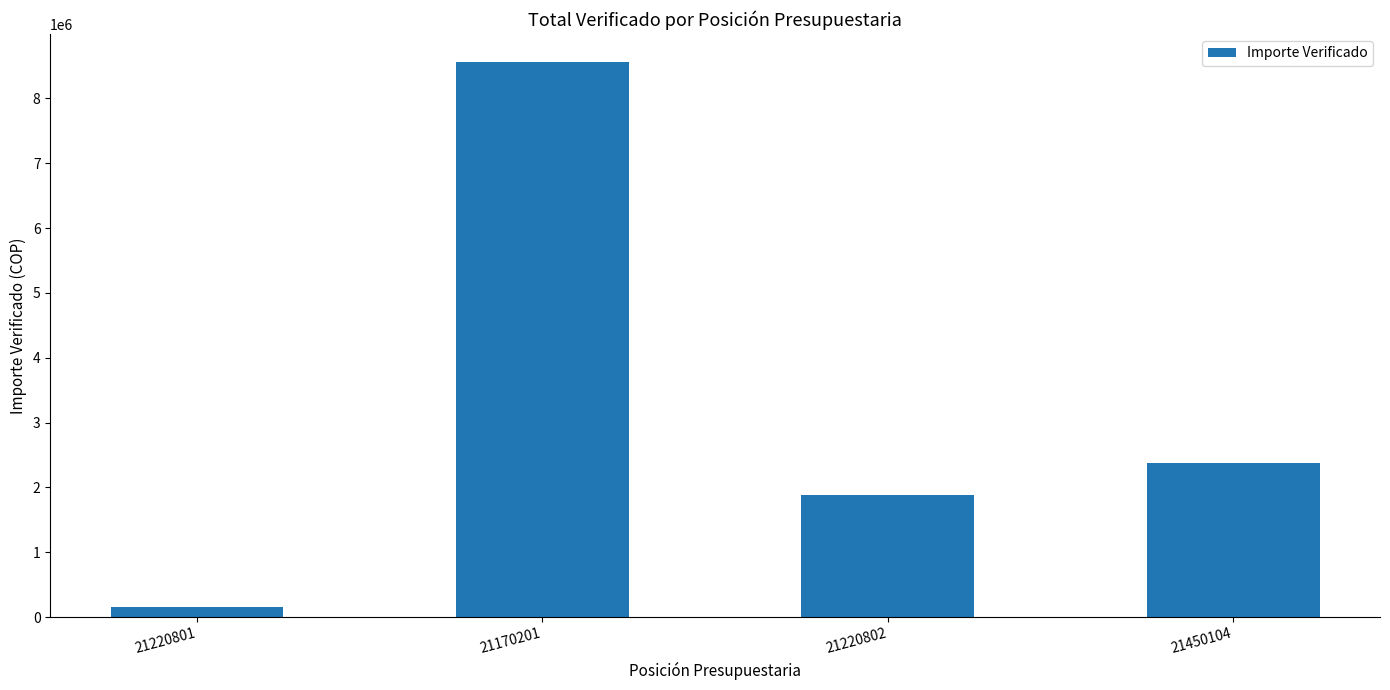

What is the difference between the maximum and minimum values?

8411892